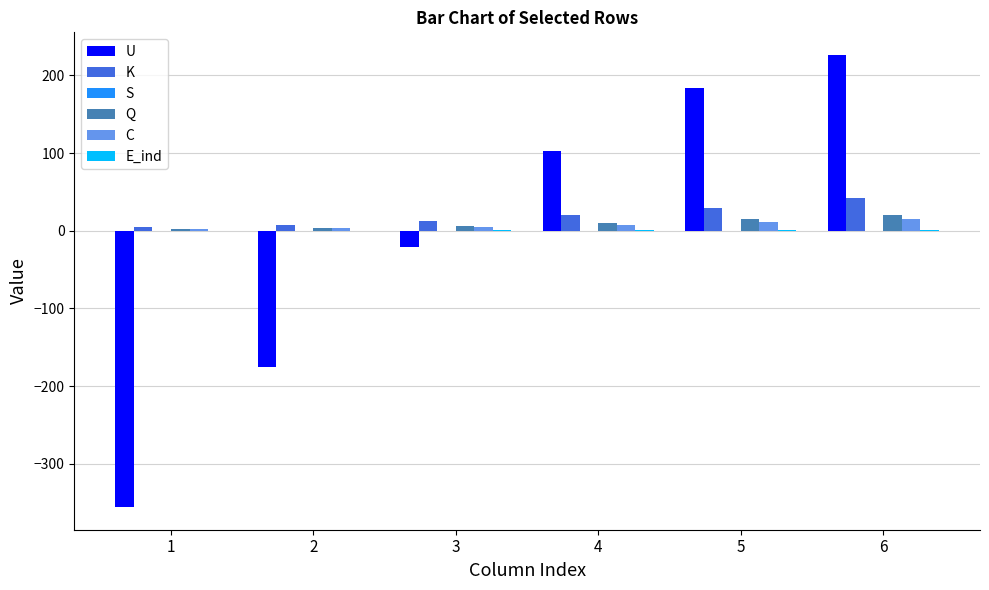

Between 3 and 4, which series saw the biggest shift?

U